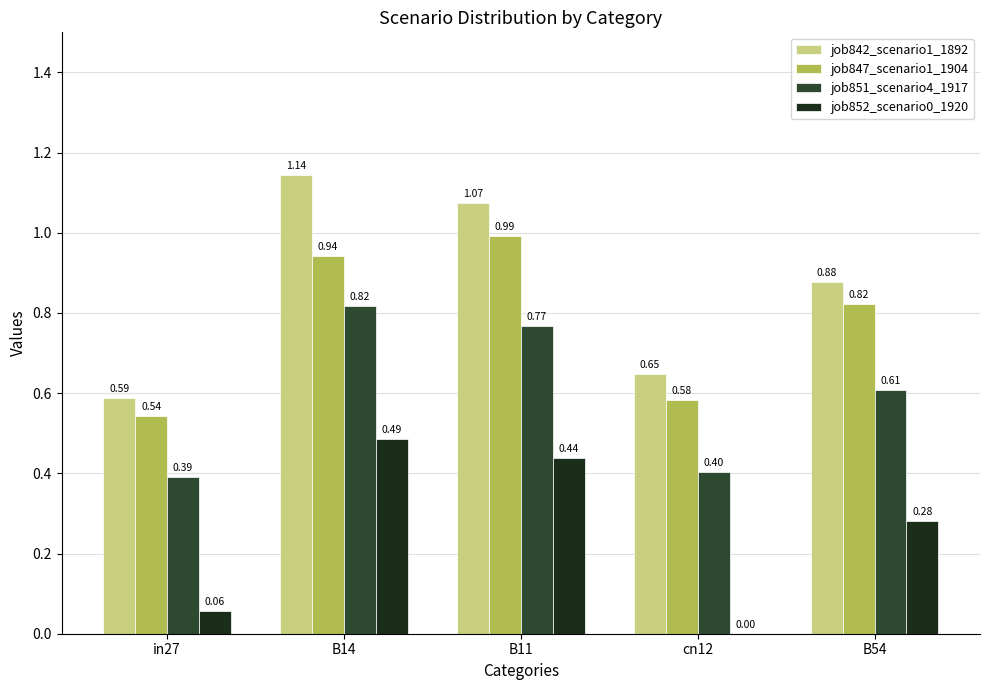

What is the difference between the job852_scenario0_1920 values at B54 and B11?

0.2